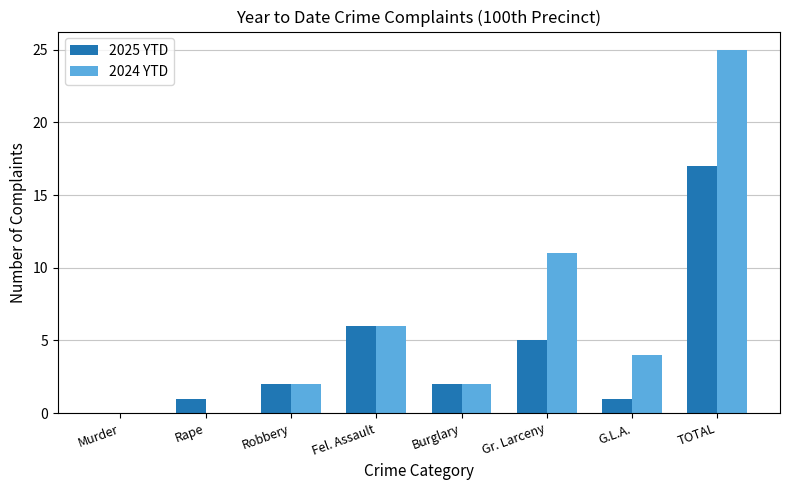

Is it true that 2024 YTD equals 0 at Murder?

True